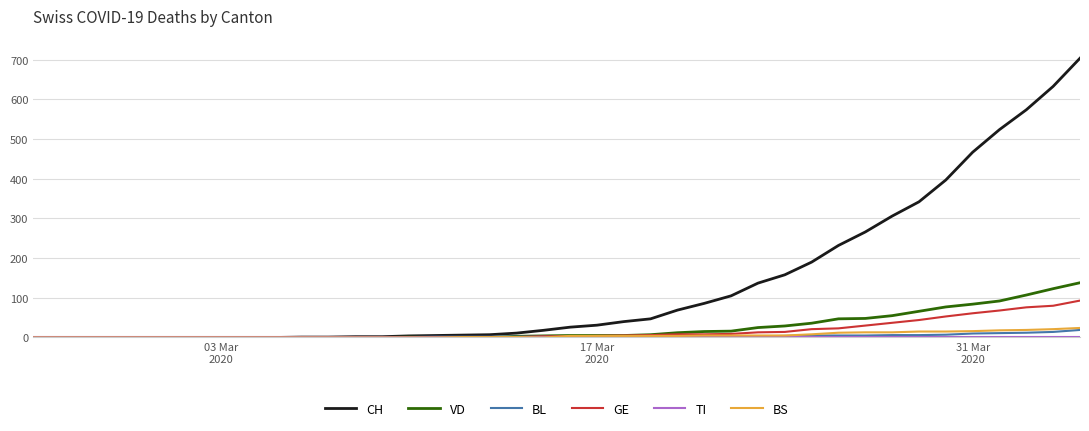

What is the greatest value displayed?

704